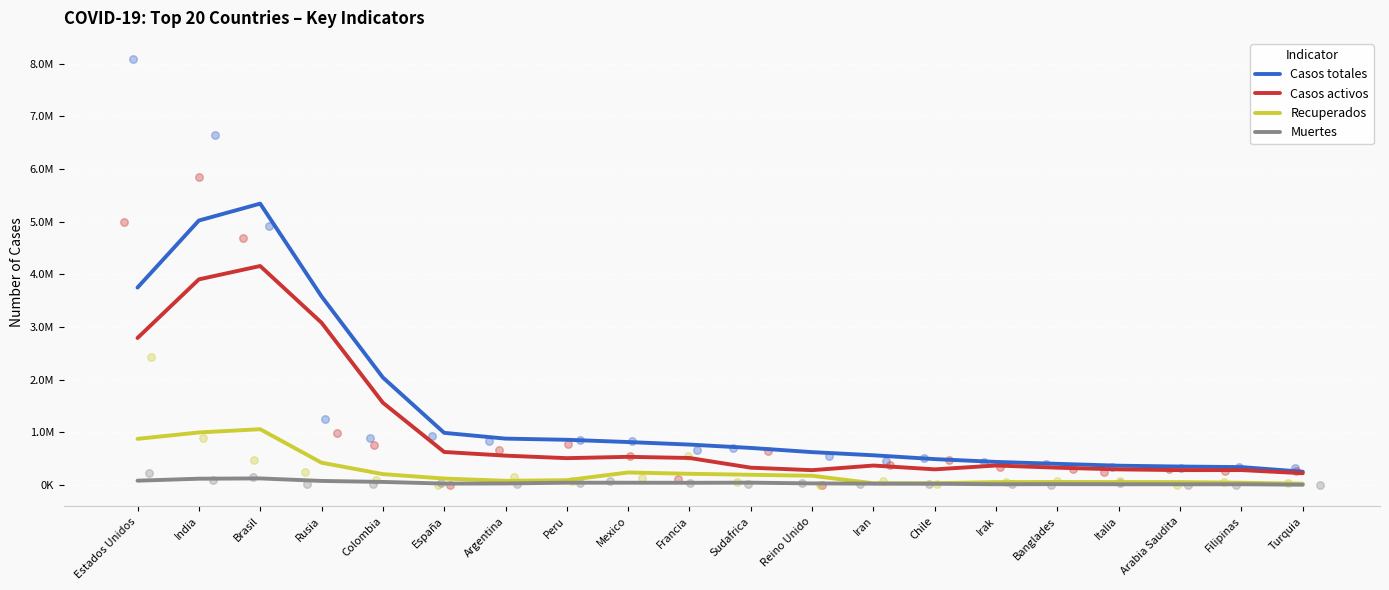

Which series has the widest spread of Y values?

Casos totales